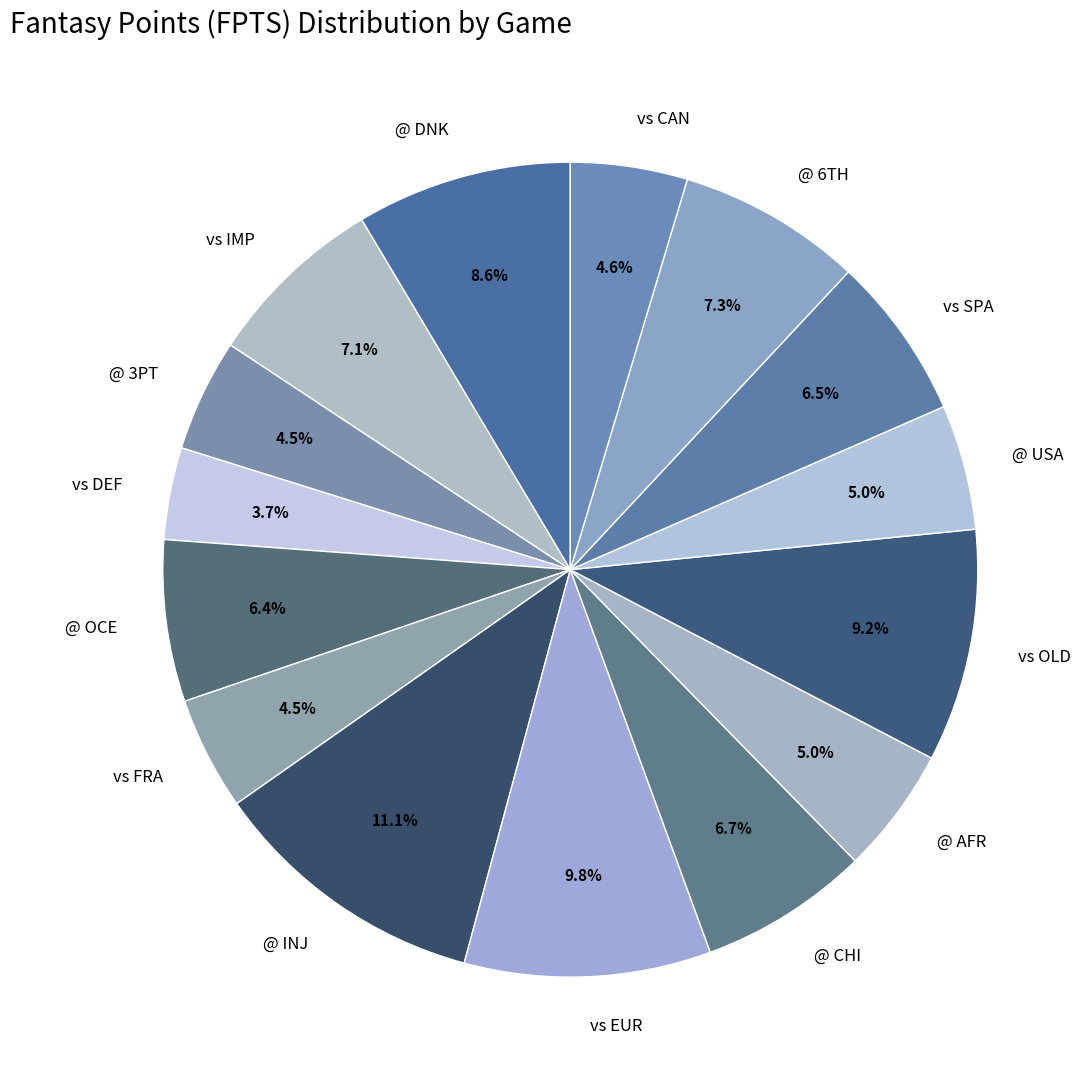

To the nearest percent, what is the difference between the largest and smallest slice percentages?

7%